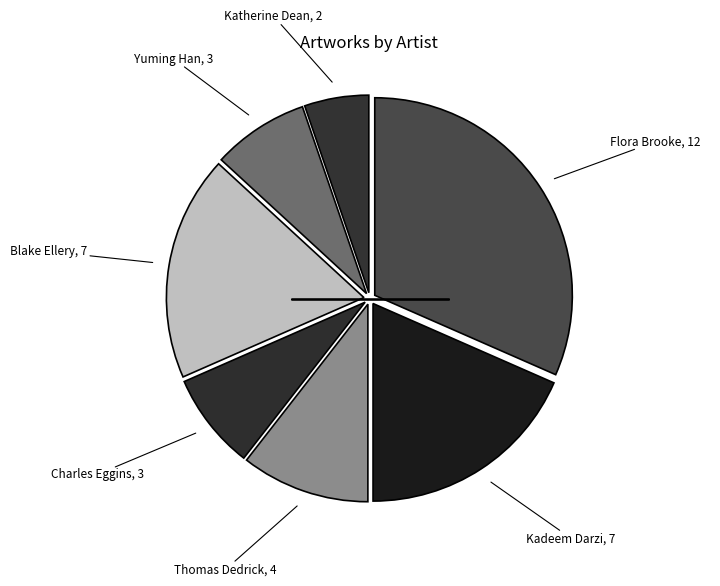

Which slice is the smallest?

Katherine Dean